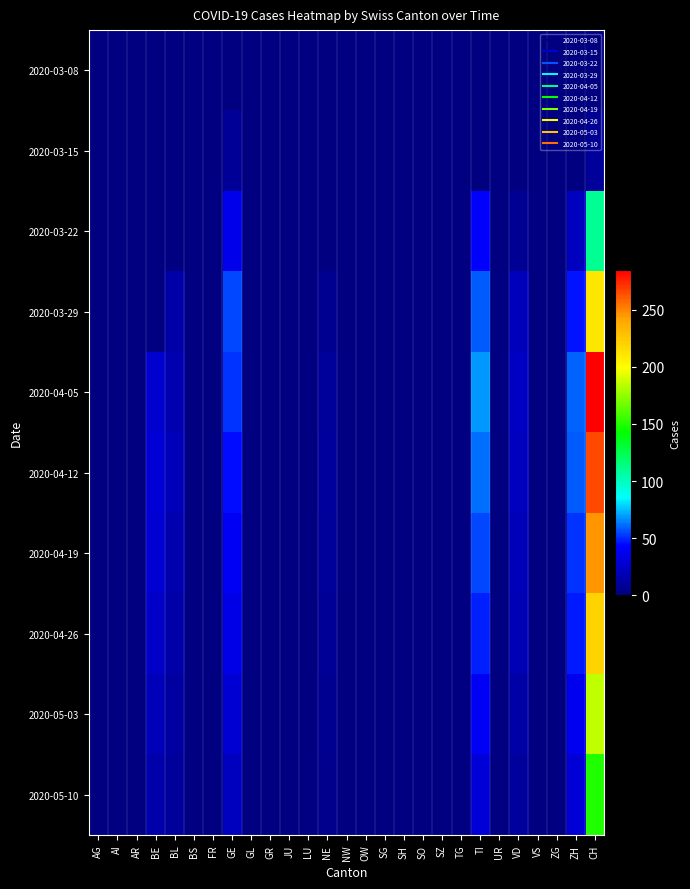

List the series in order of their peak value, lowest first.

2020-03-08, 2020-03-15, 2020-03-22, 2020-05-10, 2020-05-03, 2020-03-29, 2020-04-26, 2020-04-19, 2020-04-12, 2020-04-05